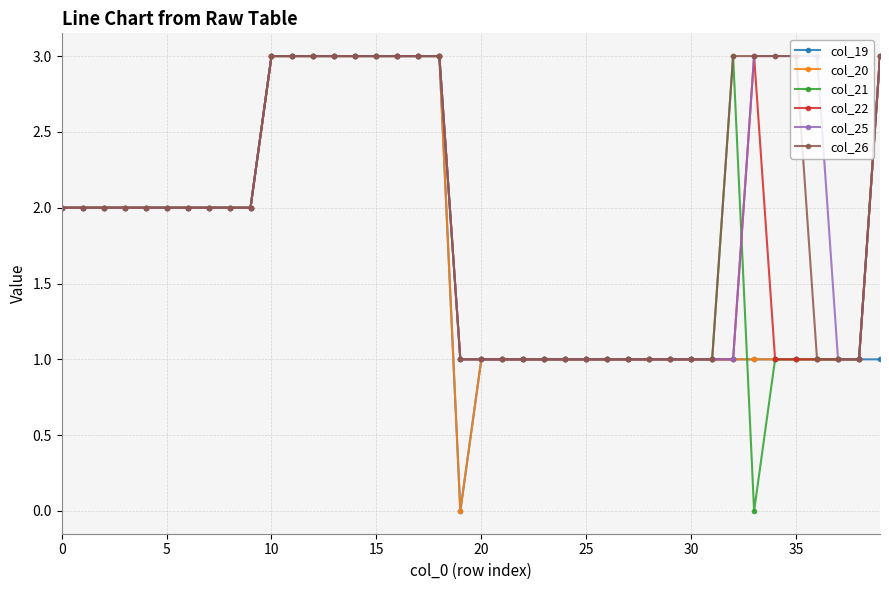

How many col_26 values are between 1 and 3?

40